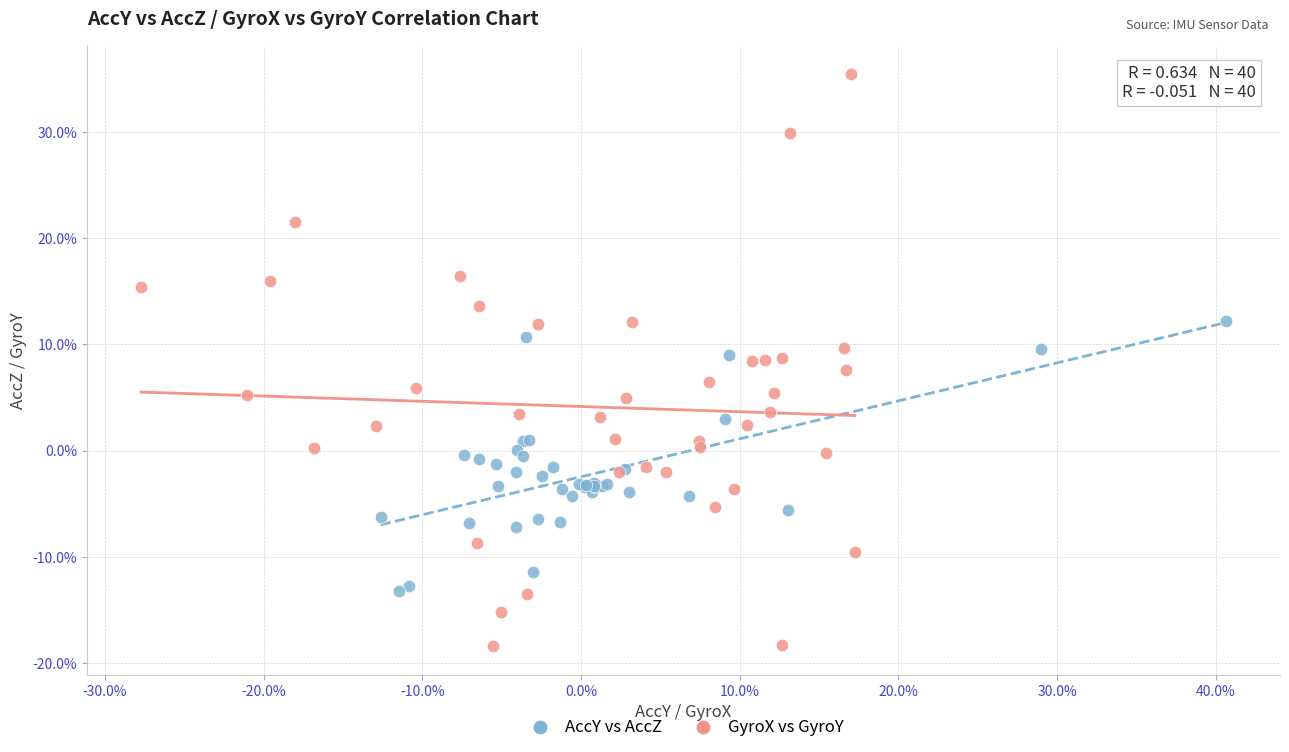

Which series contains the lowest Y value?

GyroX vs GyroY